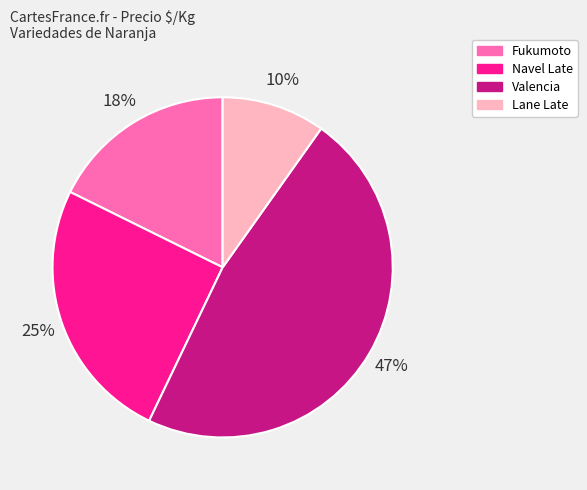

To the nearest percent, what is the difference between the largest and smallest slice percentages?

37%